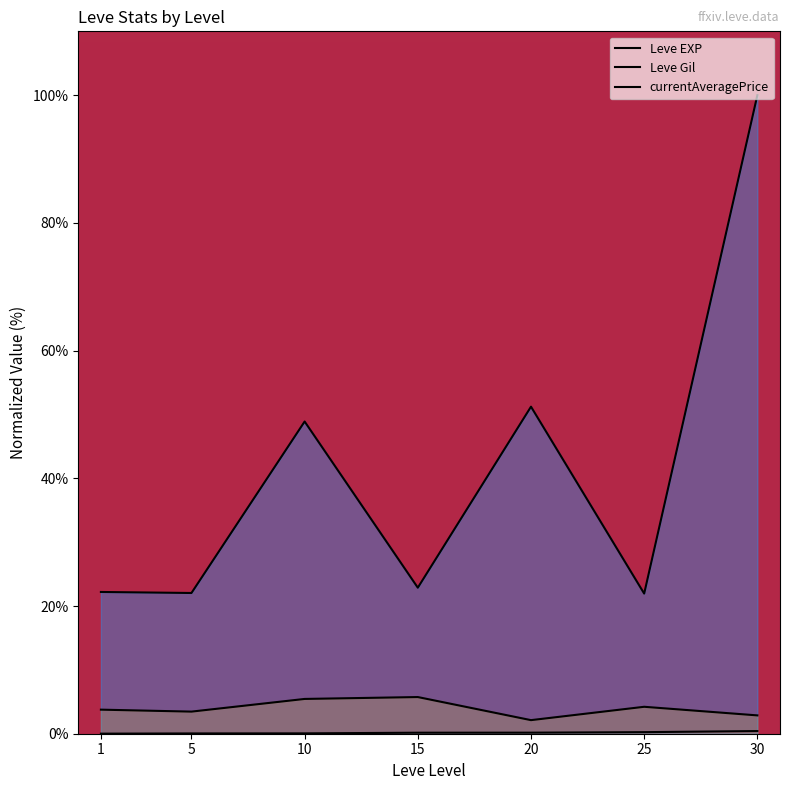

Reading left to right, list all the values displayed in this chart.

Leve EXP: 0.0	0.0	0.1	0.2	0.2	0.2	0.4
Leve Gil: 3.8	3.5	5.4	5.7	2.1	4.2	2.9
currentAveragePrice: 22.2	22.0	48.9	22.9	51.2	21.9	100.0